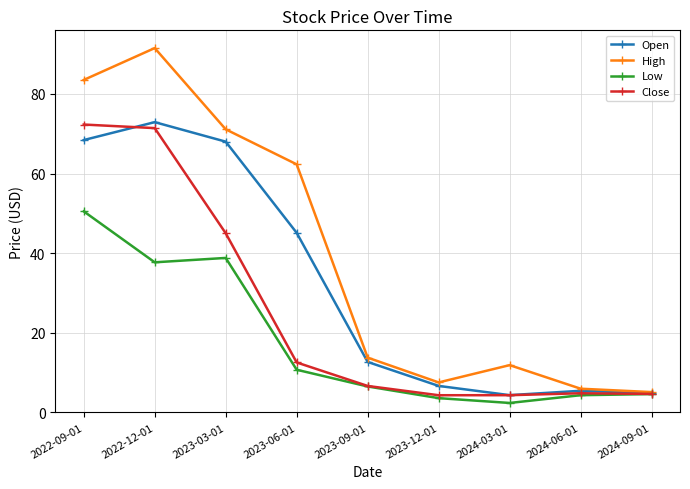

Where is the first local maximum for Open?

2022-12-01